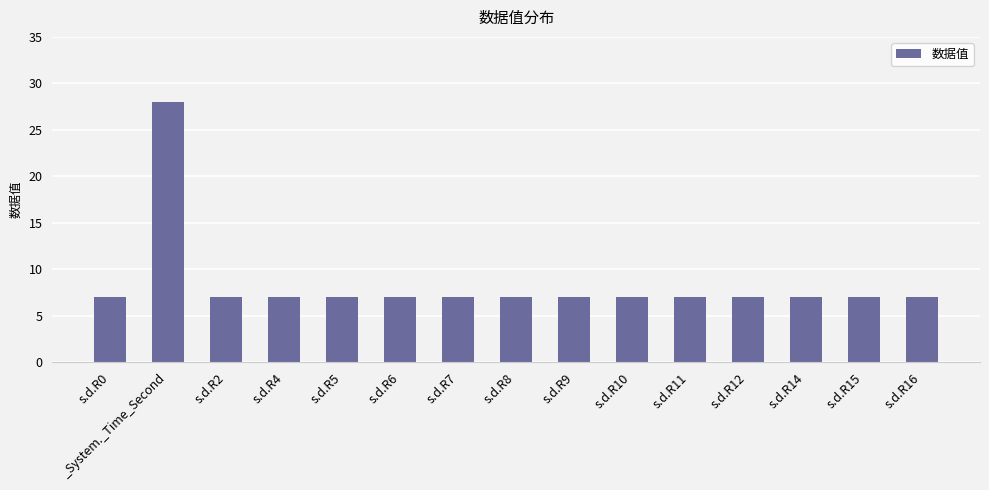

Reading left to right, transcribe all the data shown in this chart.

7	28	7	7	7	7	7	7	7	7	7	7	7	7	7